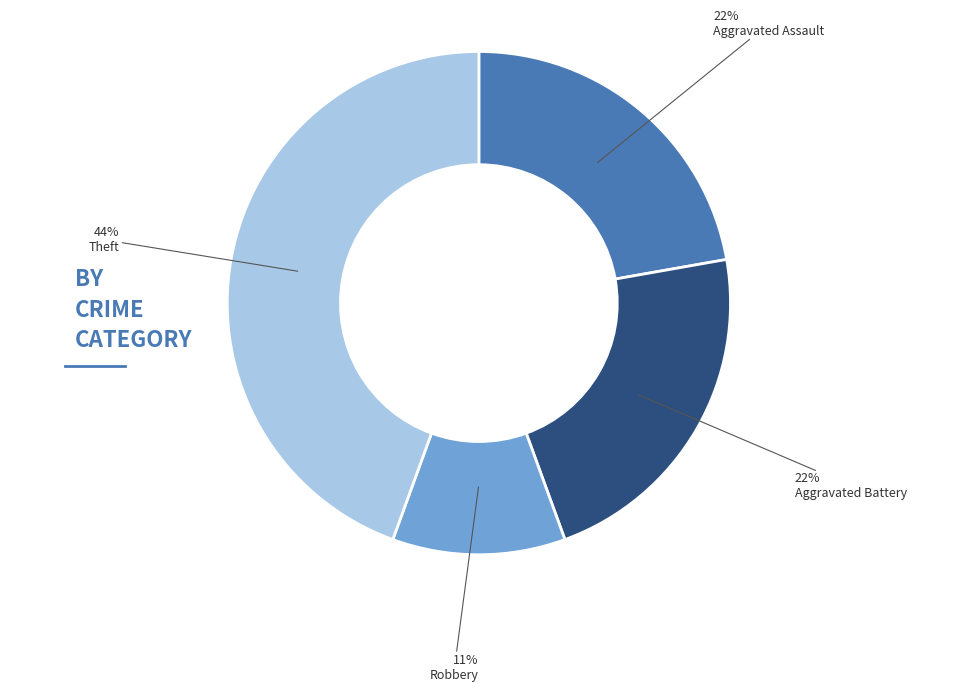

To the nearest percent, what is the difference between the largest and smallest slice percentages?

33%